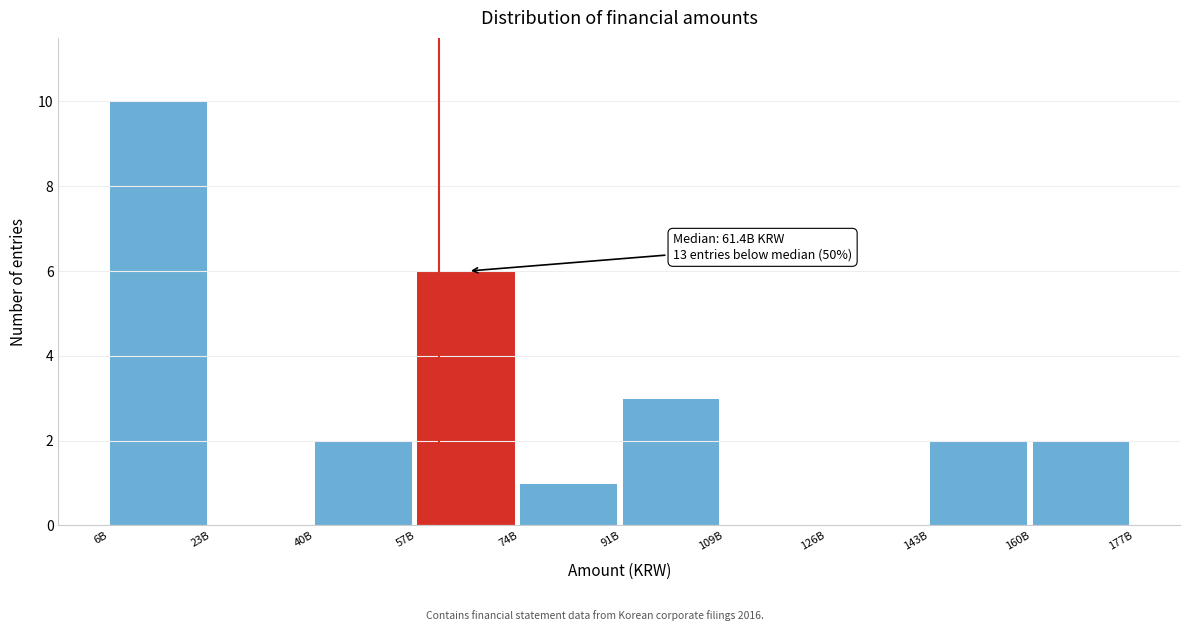

Reading right to left, extract all data points from this chart.

160B=2	143B=2	126B=0	109B=0	91B=3	74B=1	57B=6	40B=2	23B=0	6B=10